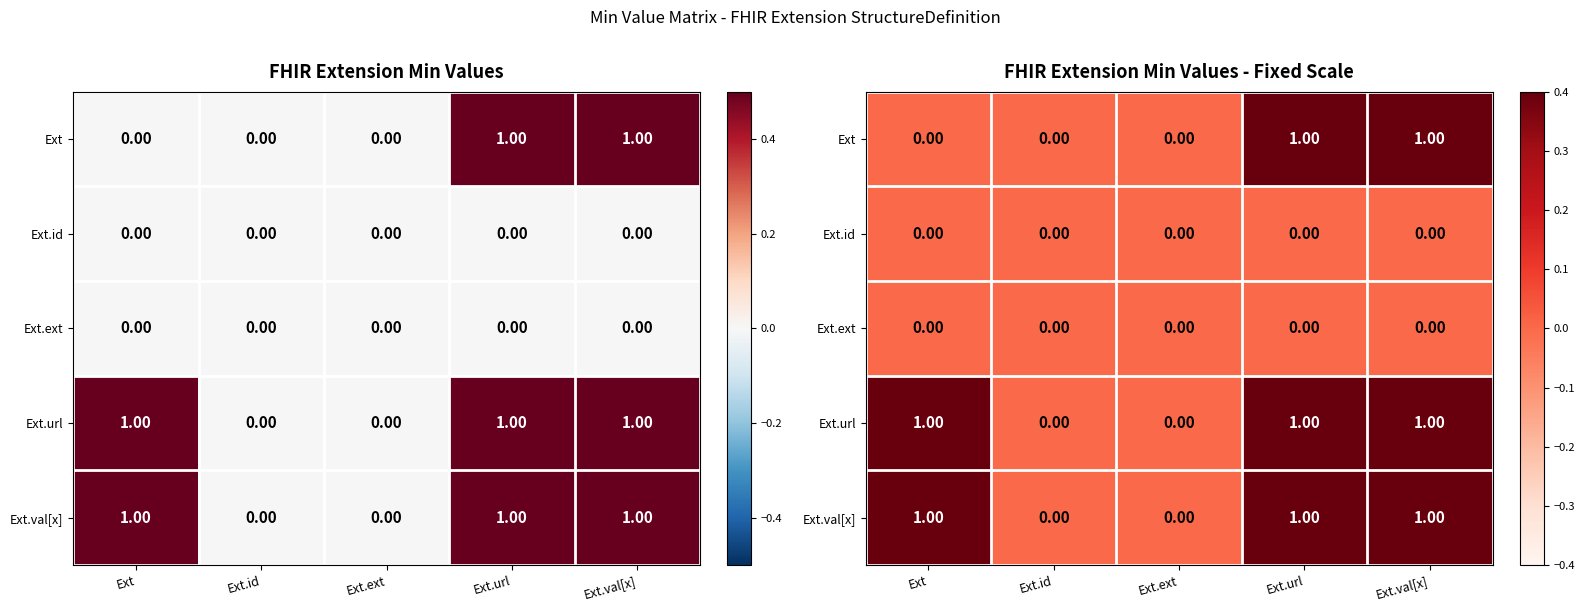

Which label corresponds to the smallest value in the chart?

Ext